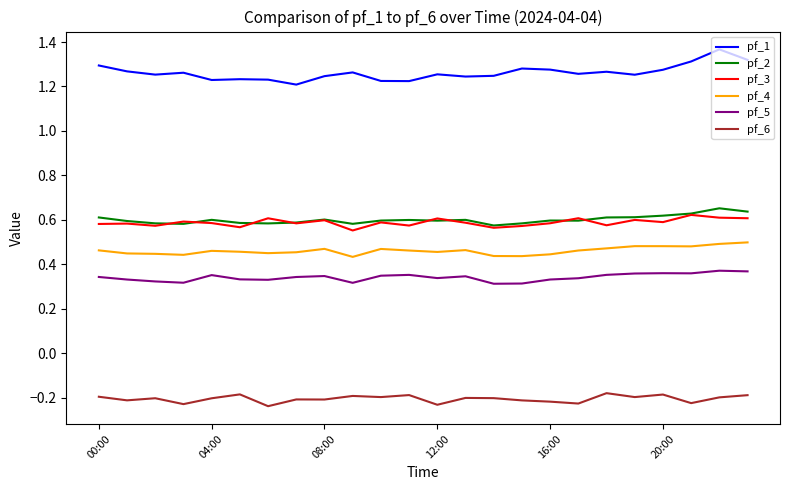

True or false: pf_5 and pf_3 intersect in this chart.

False